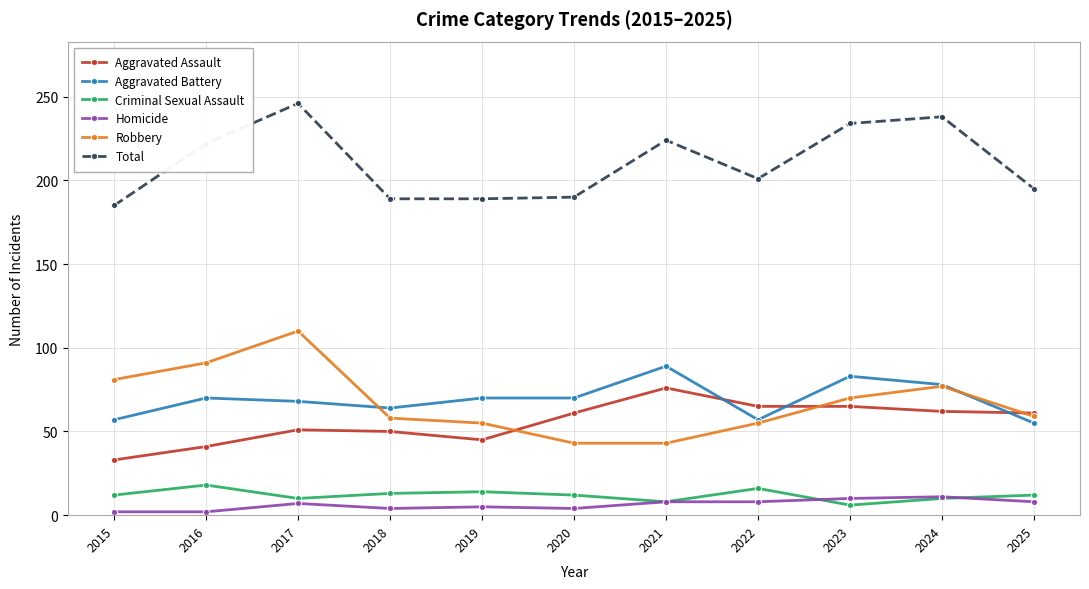

True or false: Robbery has more than 0 interior local peaks.

True